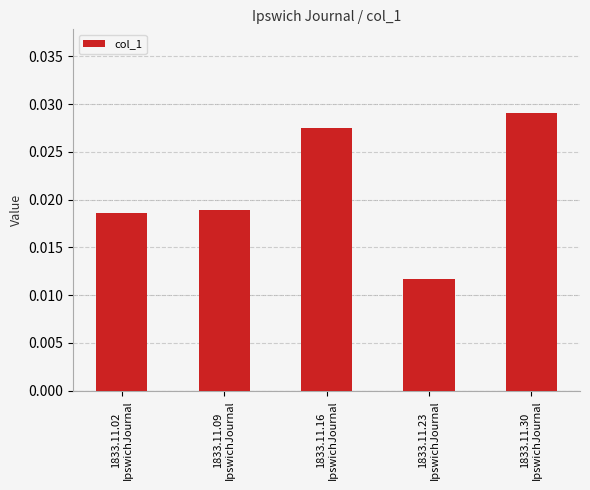

How many distinct data groups are displayed?

1